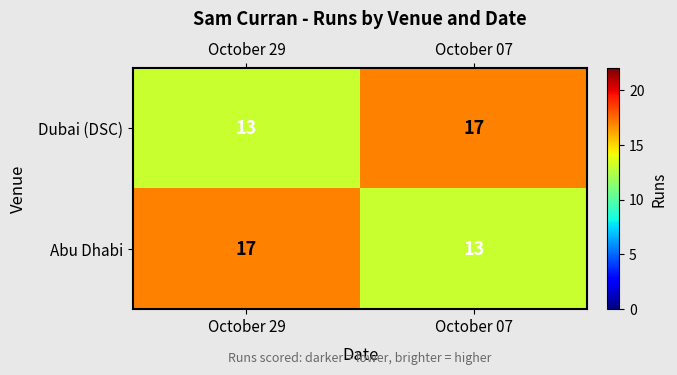

What is the spread (max minus min) of values at October 29?

4